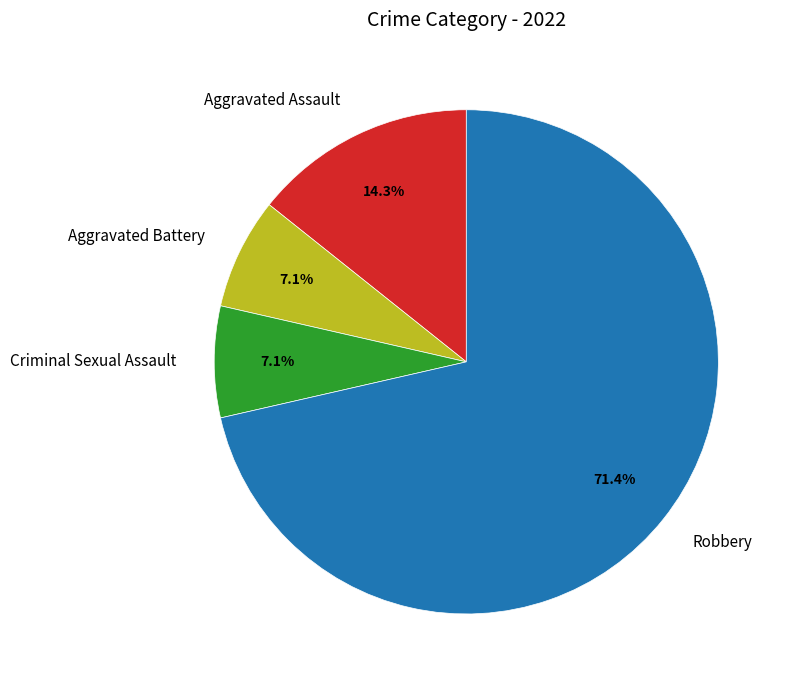

How many segments does this pie chart have?

4